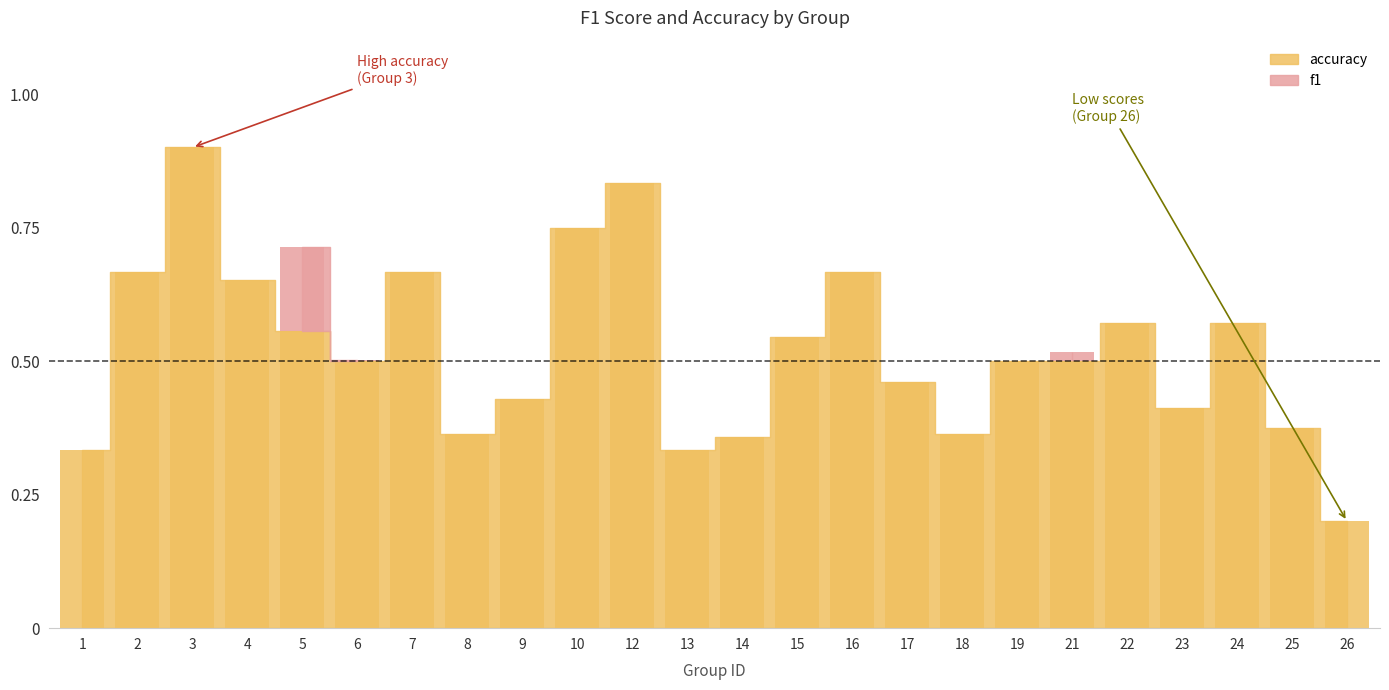

Which label corresponds to the largest value in the chart?

3